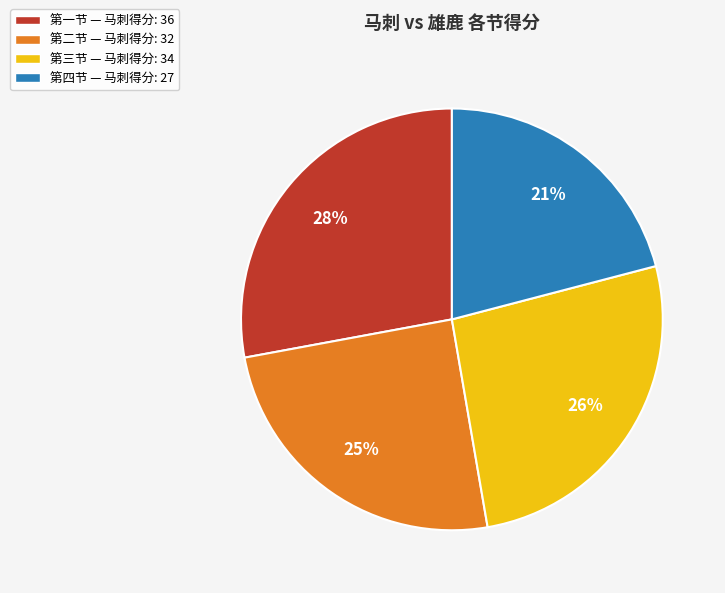

Combined, do 第一节 — 马刺得分: 36 and 第三节 — 马刺得分: 34 account for over 50%?

Yes